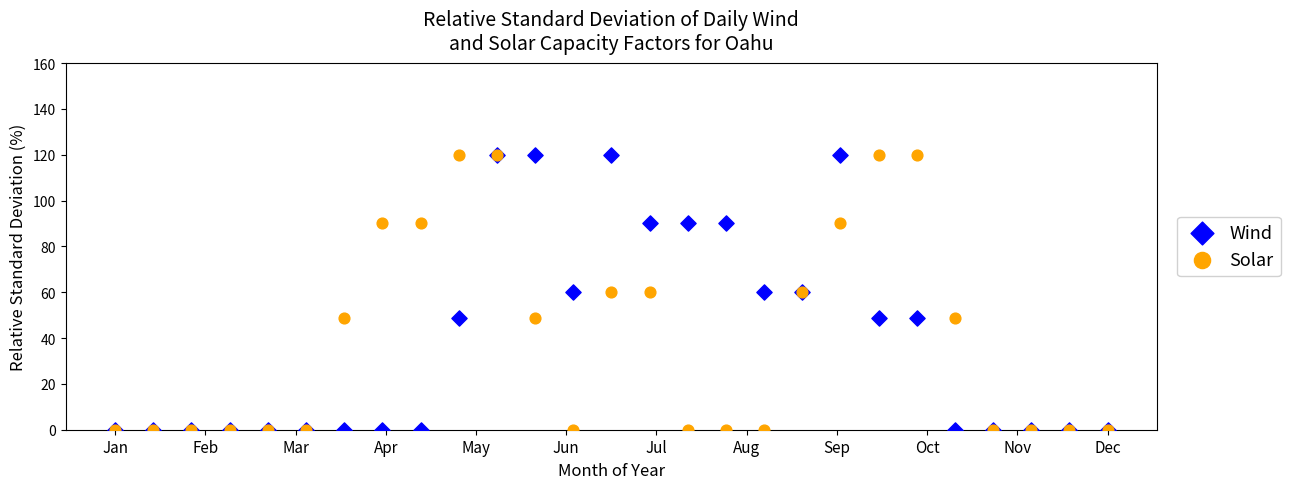

What are all the series names shown in the legend?

Wind, Solar